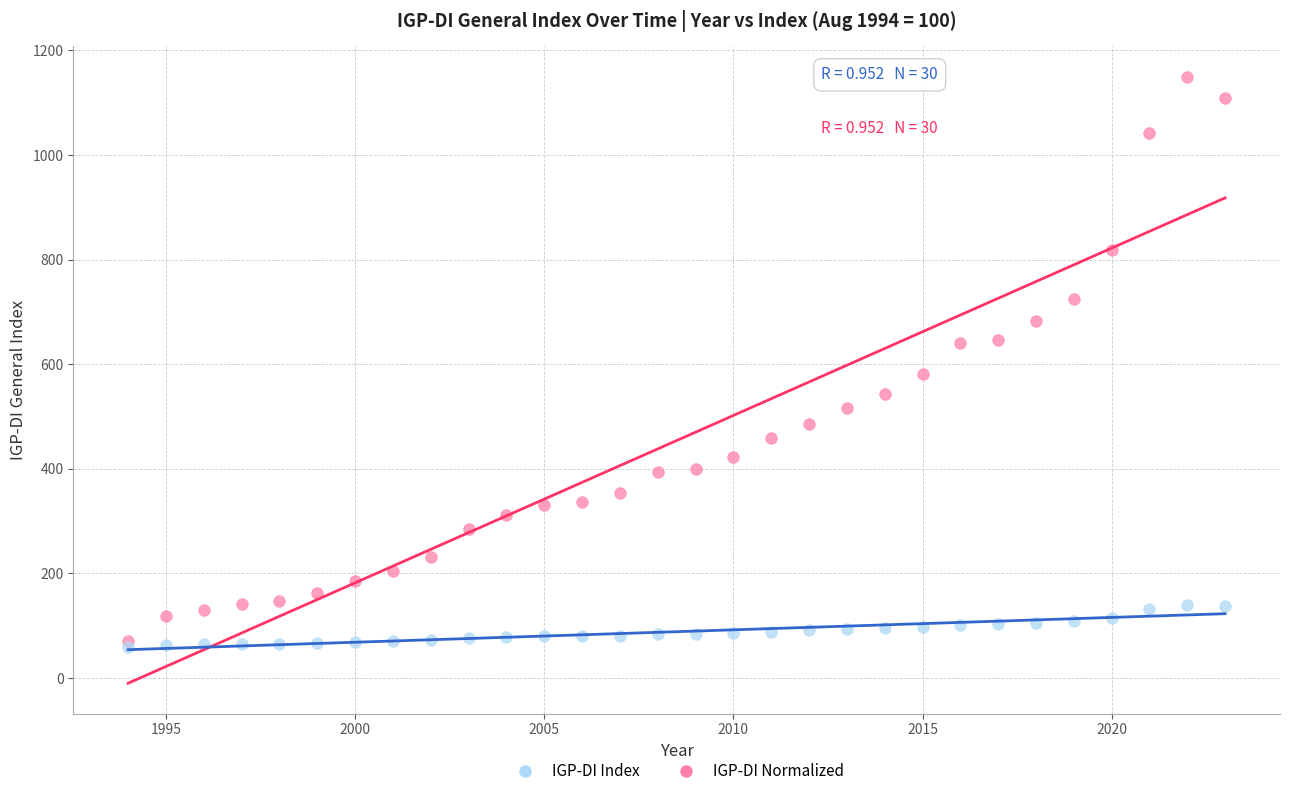

Which series has the largest Y range (max minus min)?

IGP-DI Index